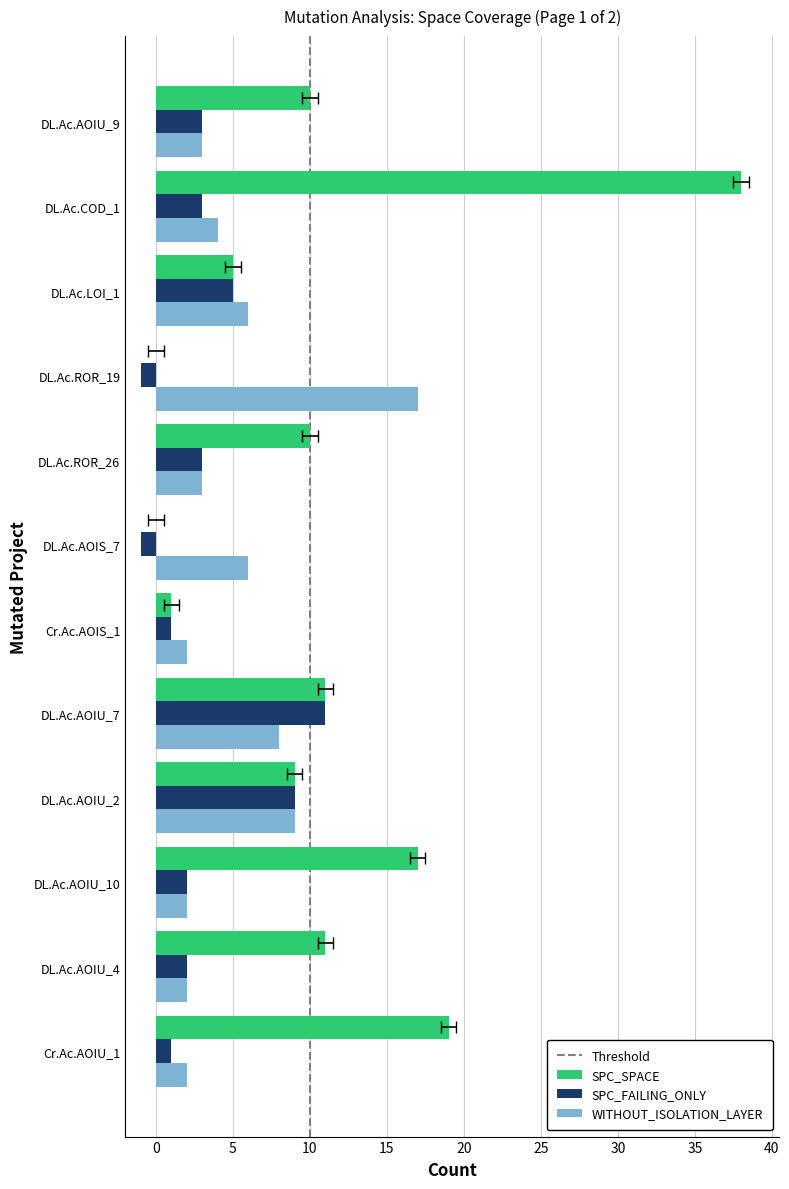

True or false: WITHOUT_ISOLATION_LAYER has a value of 2 at DL.Ac.LOI_1.

False